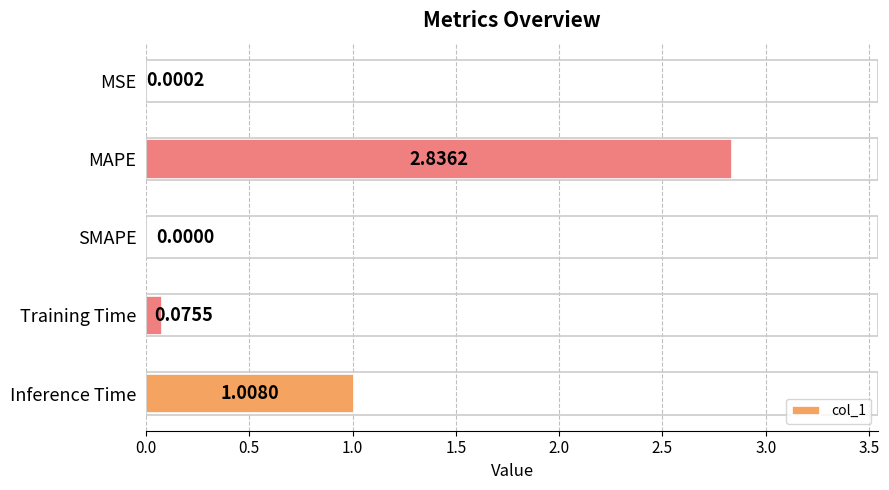

What is the change in value from MSE to MAPE?

+2.8